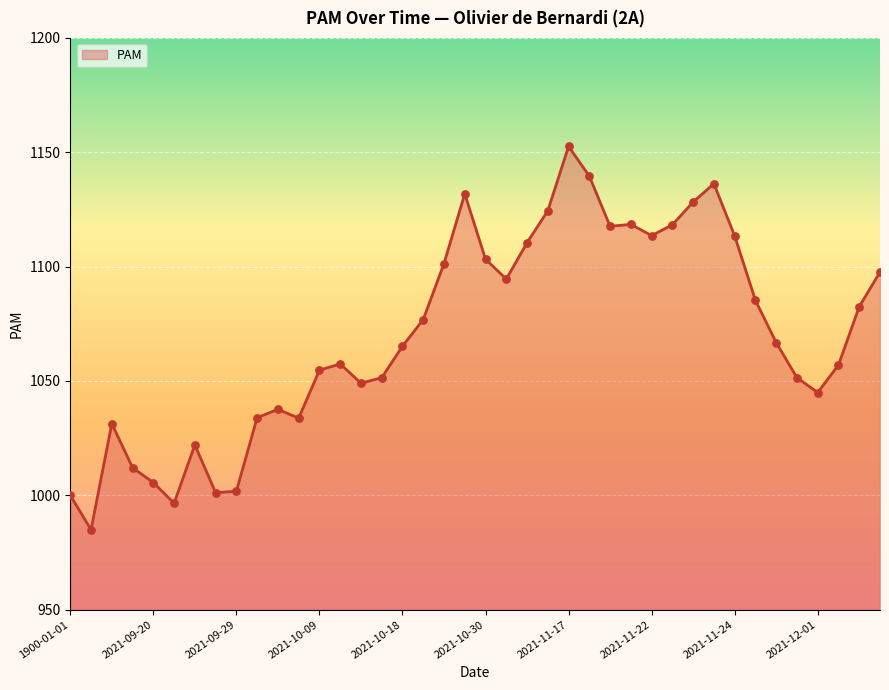

What is the difference between the maximum and minimum values?

167.6